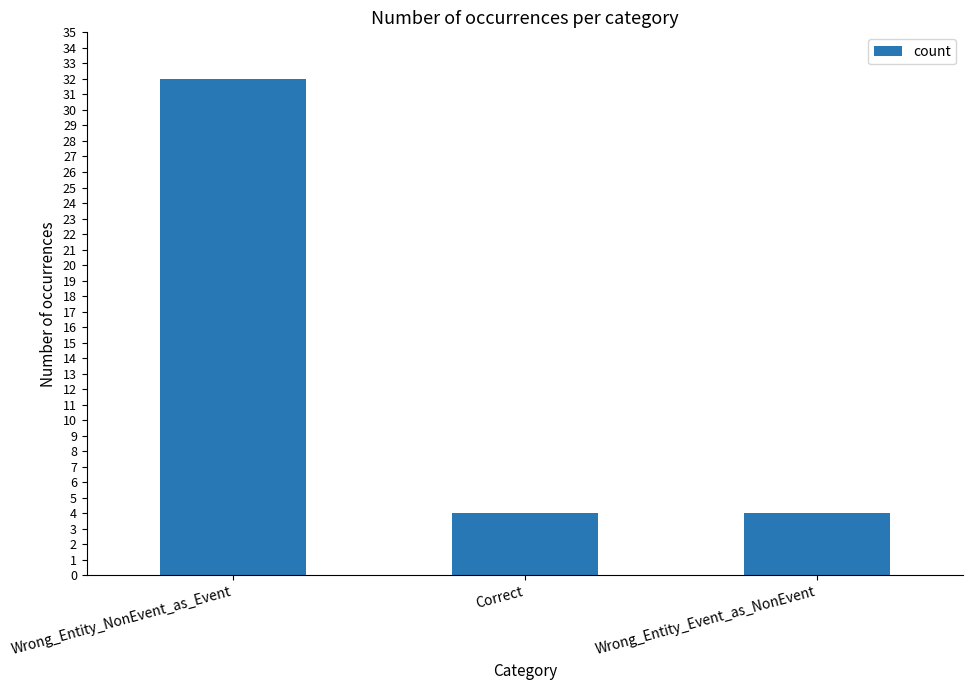

Which label corresponds to the largest value in the chart?

Wrong_Entity_NonEvent_as_Event